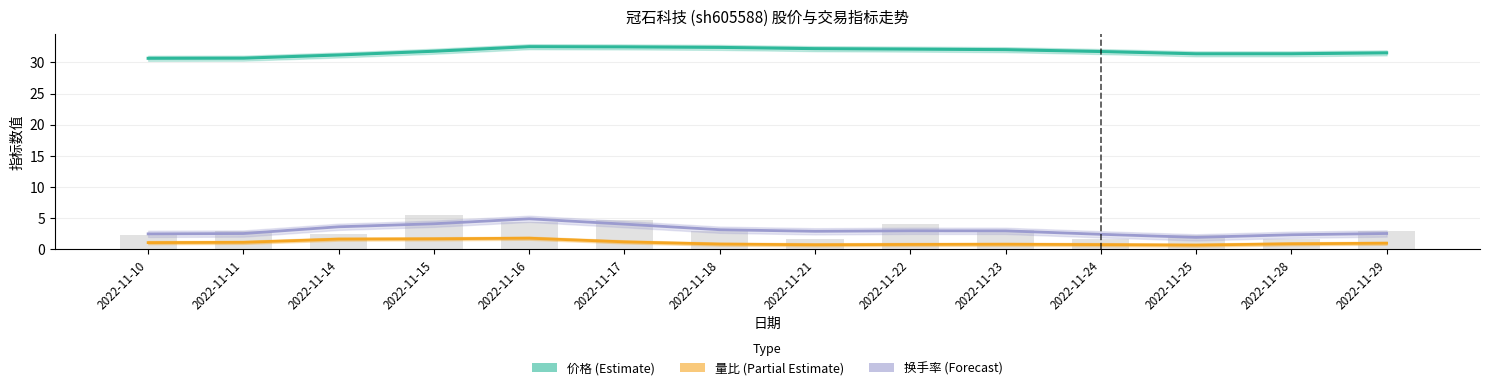

Reading left to right, extract all data points from this chart.

价格 (Estimate): 30.7	30.7	31.2	31.8	32.5	32.5	32.4	32.2	32.1	32.1	31.8	31.4	31.4	31.5
量比 (Partial Estimate): 1.1	1.1	1.6	1.7	1.8	1.2	0.8	0.7	0.8	0.8	0.8	0.7	0.9	1.0
换手率 (Forecast): 2.5	2.5	3.6	4.1	4.9	4.0	3.1	2.9	3.0	3.0	2.4	1.9	2.3	2.5